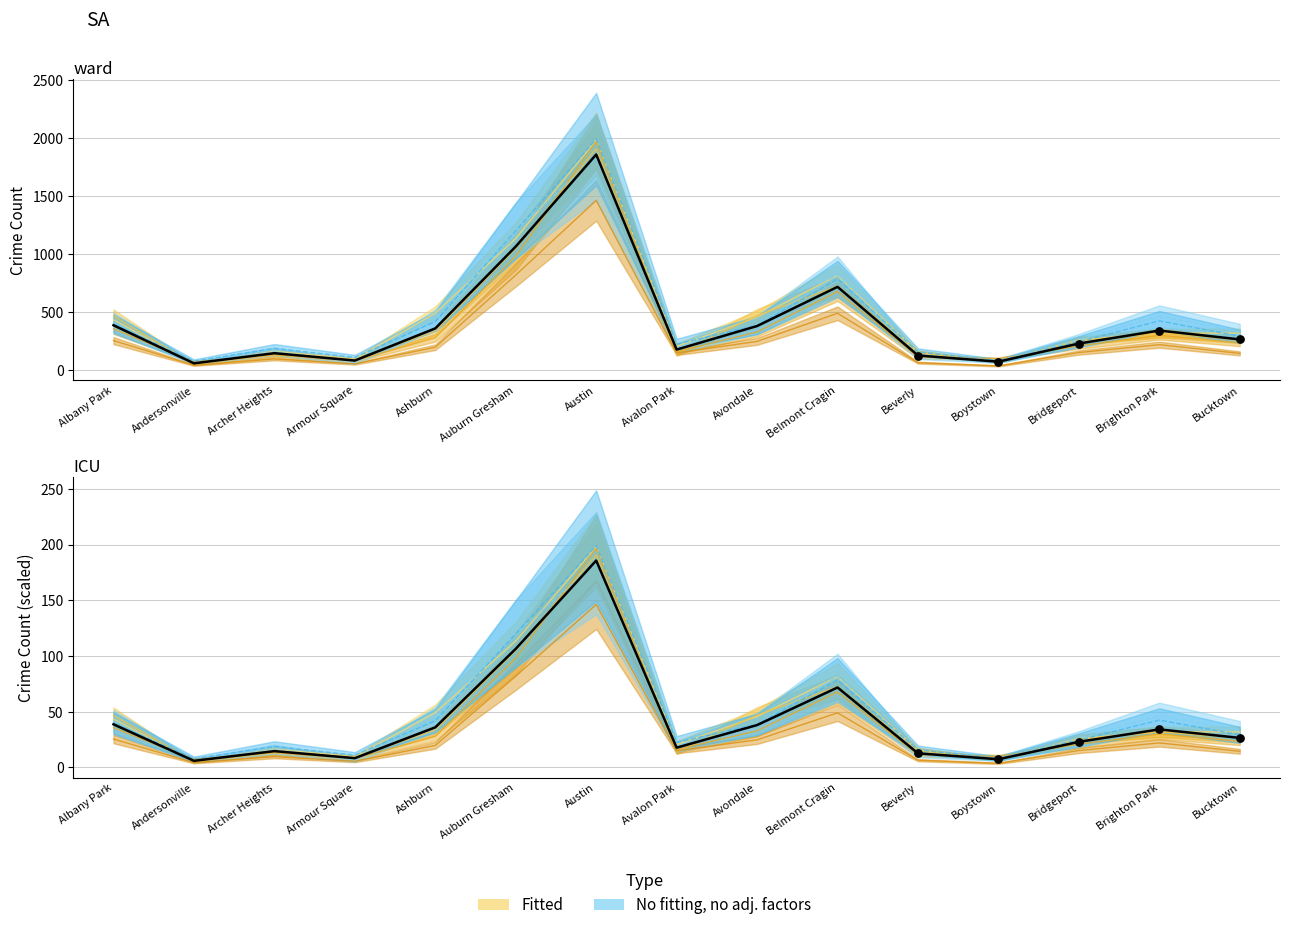

Is the value of 2023 at Albany Park greater than the value of 2017 at Beverly?

Yes